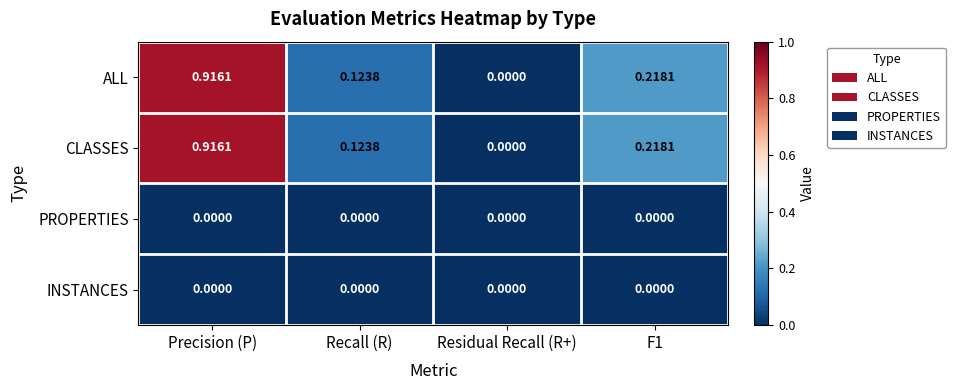

Is the value of CLASSES at Precision (P) greater than the value of PROPERTIES at F1?

Yes